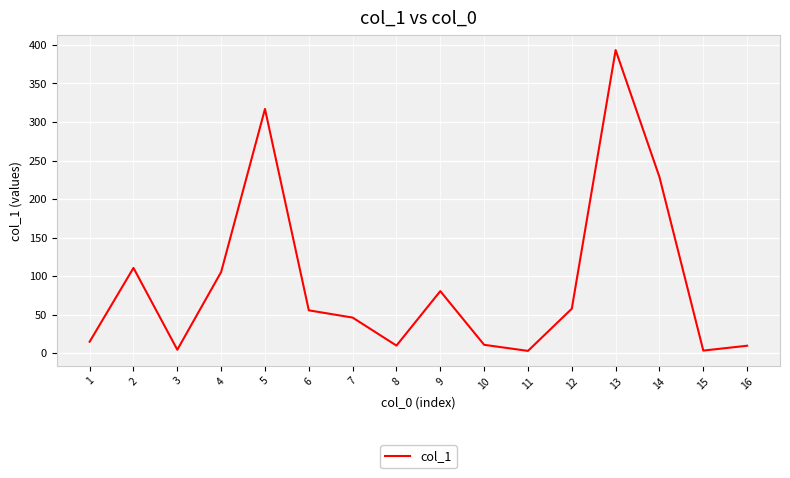

How many interior local peaks (higher than both neighbors) does the data have?

4